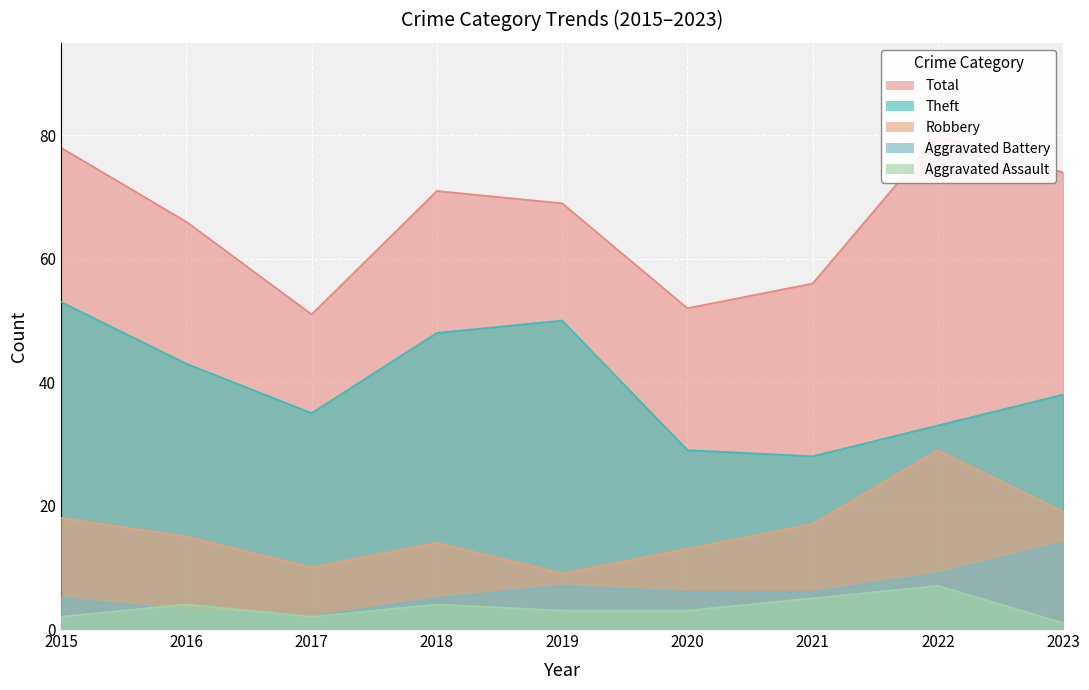

What is the maximum value for Robbery?

29